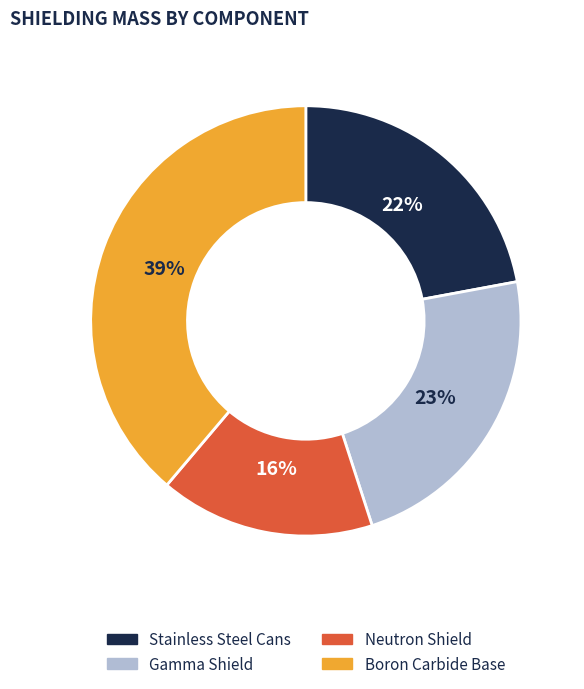

True or false: Boron Carbide Base accounts for 39% of the total.

True